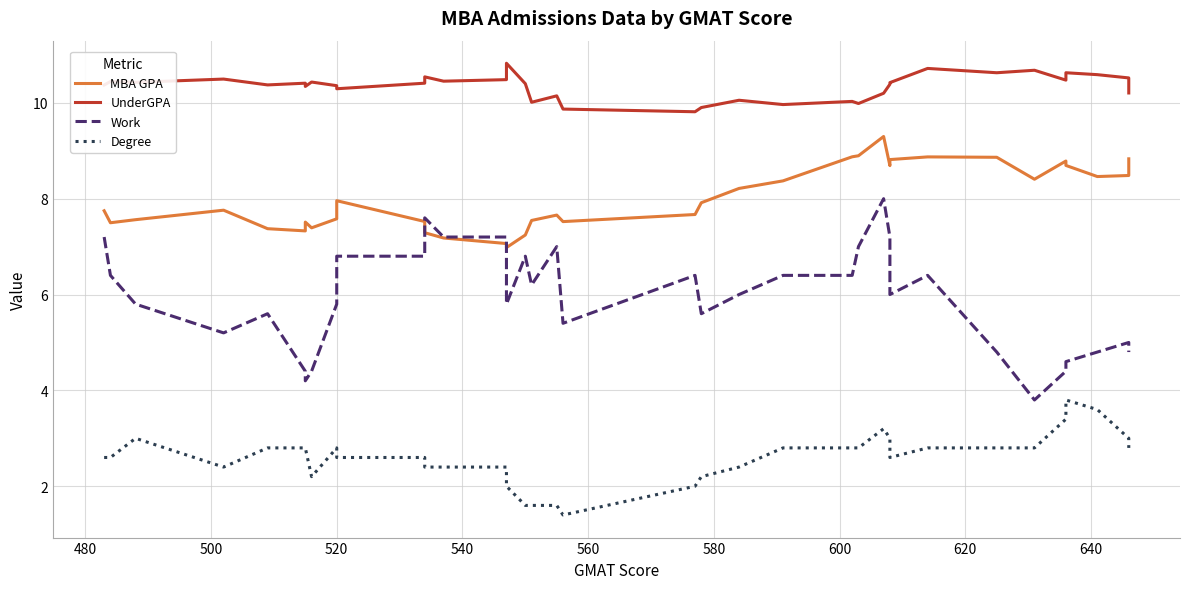

List the series in order of their peak value, lowest first.

Degree, Work, MBA GPA, UnderGPA